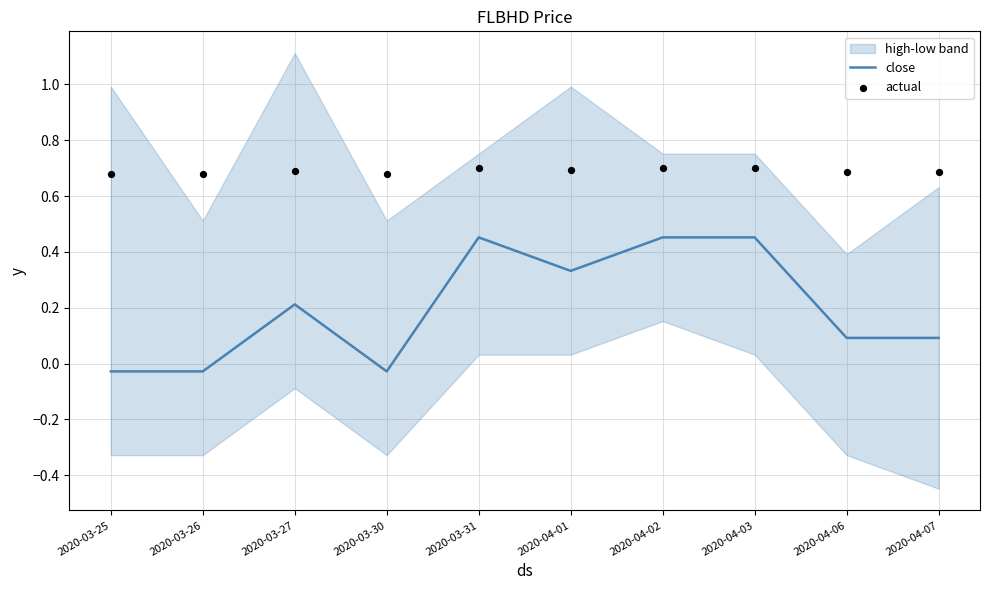

The close series shows 0.7 at 2020-03-31. True or false?

False